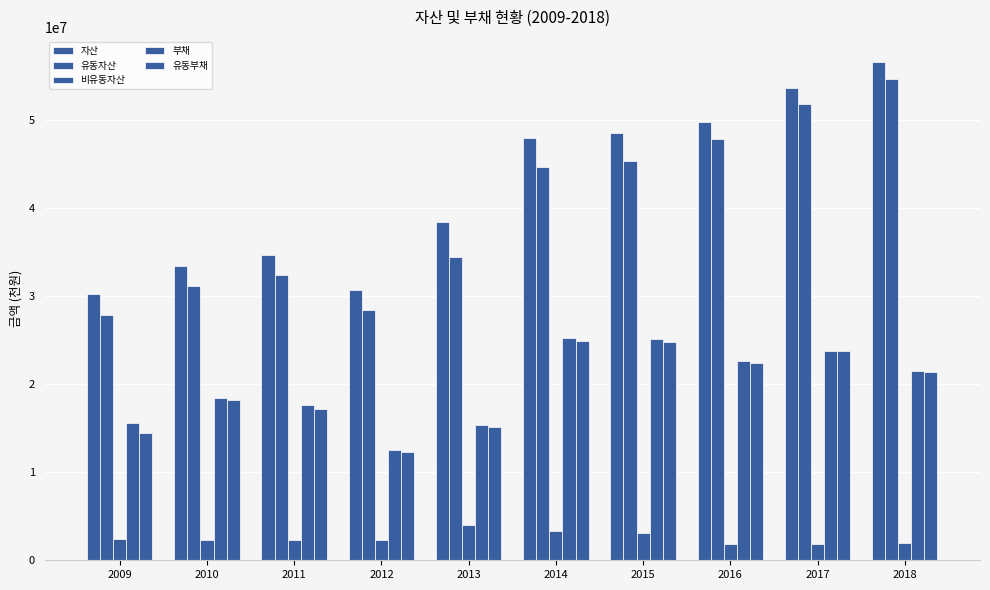

Reading left to right, transcribe all the data shown in this chart.

자산: 2009=30225306	2010=33407212	2011=34665609	2012=30732966	2013=38445102	2014=47974643	2015=48492541	2016=49726870	2017=53639610	2018=56591739
유동자산: 2009=27863637	2010=31155904	2011=32402170	2012=28386284	2013=34467880	2014=44676661	2015=45364254	2016=47856489	2017=51841898	2018=54589402
비유동자산: 2009=2361669	2010=2251308	2011=2263439	2012=2346683	2013=3977222	2014=3297982	2015=3128287	2016=1870381	2017=1797712	2018=2002337
부채: 2009=15551916	2010=18453176	2011=17631819	2012=12498702	2013=15392720	2014=25211882	2015=25128865	2016=22647145	2017=23752248	2018=21497311
유동부채: 2009=14452260	2010=18165043	2011=17179537	2012=12268502	2013=15147136	2014=24900832	2015=24788174	2016=22438857	2017=23746531	2018=21367065